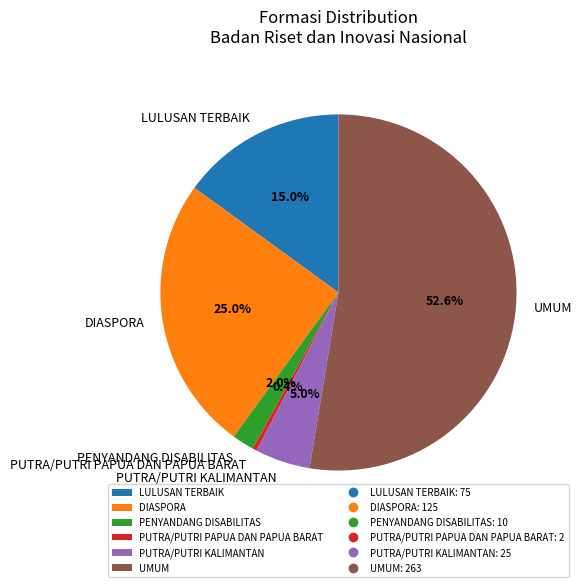

How many segments does this pie chart have?

6